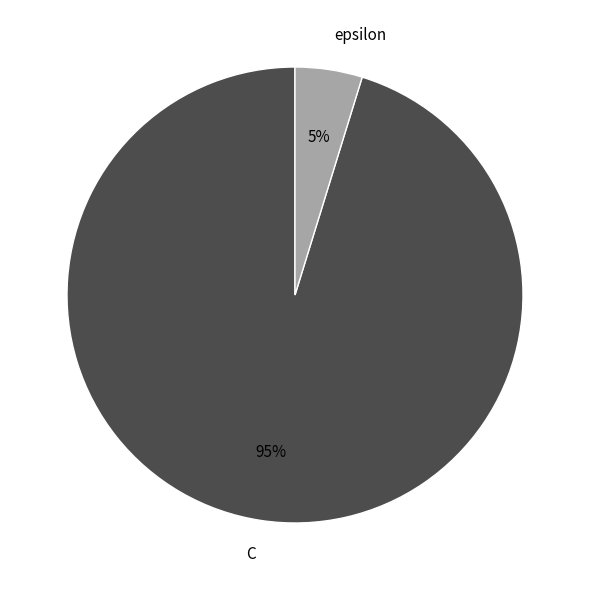

Does C account for over 50% of the chart?

Yes